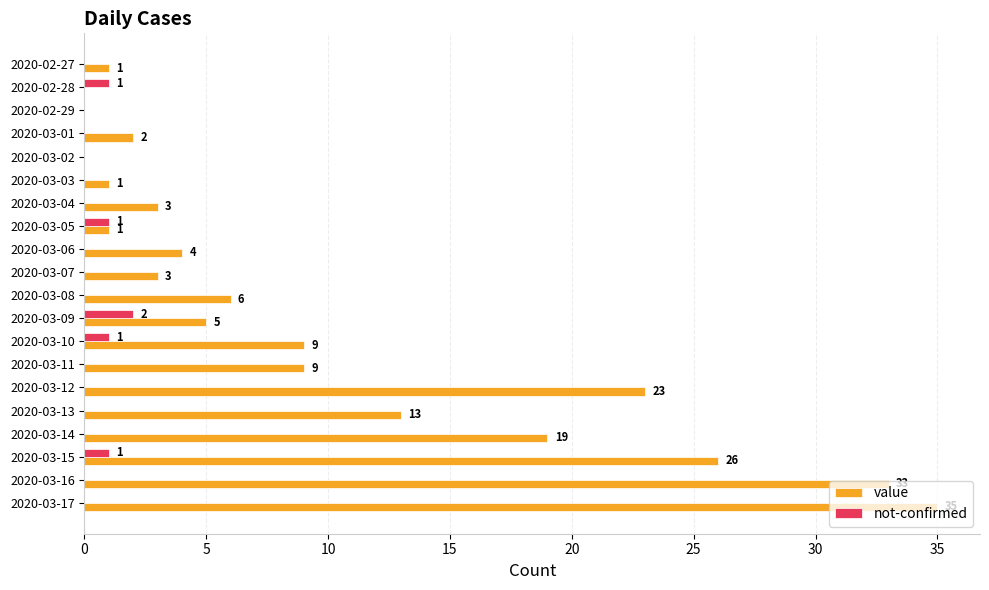

The not-confirmed series shows 1 at 2020-02-28. True or false?

True